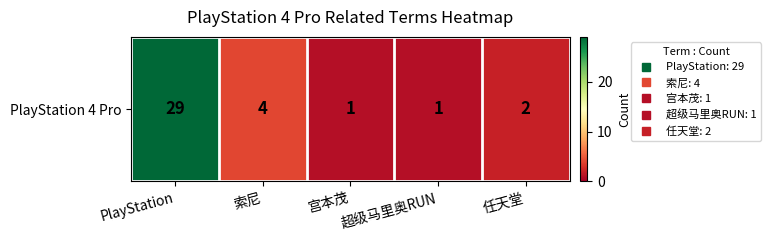

At which label is the value closest to 15?

索尼